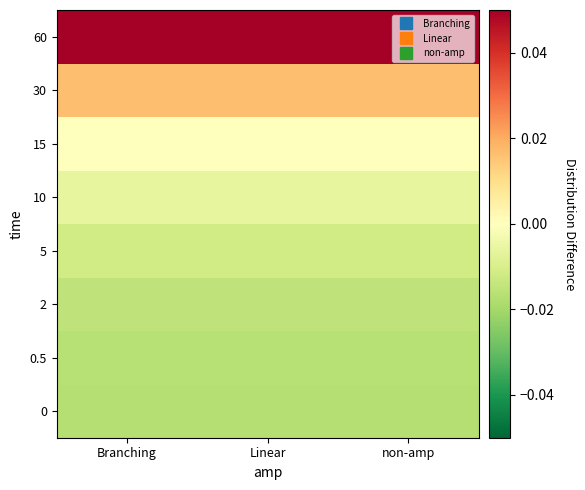

Reading left to right, extract all data points from this chart.

0: Branching=-0.0	Linear=-0.0	non-amp=-0.0
0.5: Branching=-0.0	Linear=-0.0	non-amp=-0.0
2: Branching=-0.0	Linear=-0.0	non-amp=-0.0
5: Branching=-0.0	Linear=-0.0	non-amp=-0.0
10: Branching=-0.0	Linear=-0.0	non-amp=-0.0
15: Branching=-0.0	Linear=-0.0	non-amp=-0.0
30: Branching=0.0	Linear=0.0	non-amp=0.0
60: Branching=0.1	Linear=0.1	non-amp=0.1